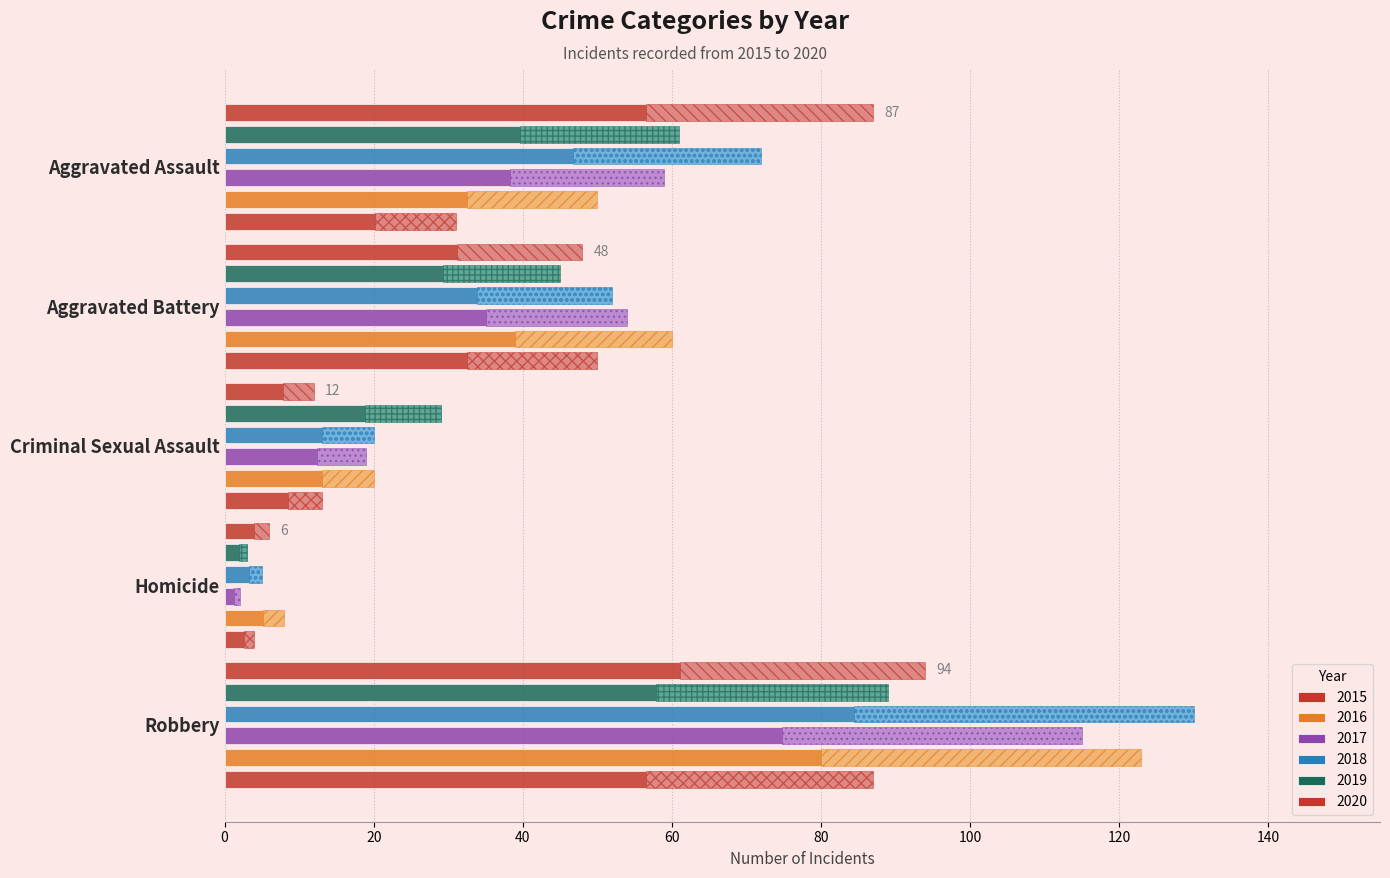

What is the approximate value of 2016 at Criminal Sexual Assault, to the nearest 5?

20